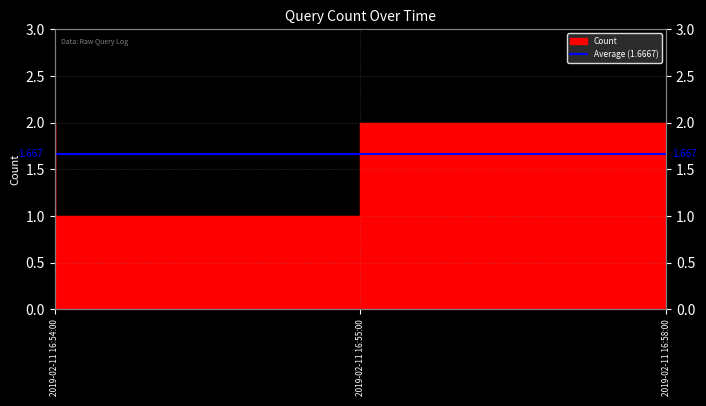

What is the sum of the values at 2019-02-11 16:54:00 and 2019-02-11 16:58:00?

4